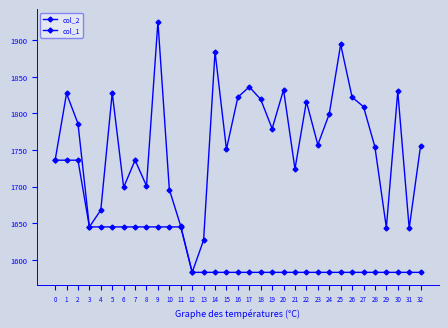

Is this an area chart (filled region under the line)?

No